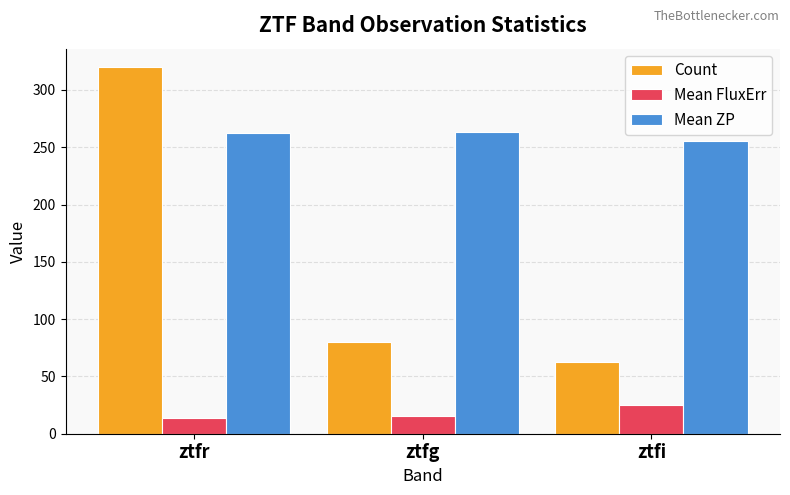

Which category has the highest value in the Count series?

ztfr